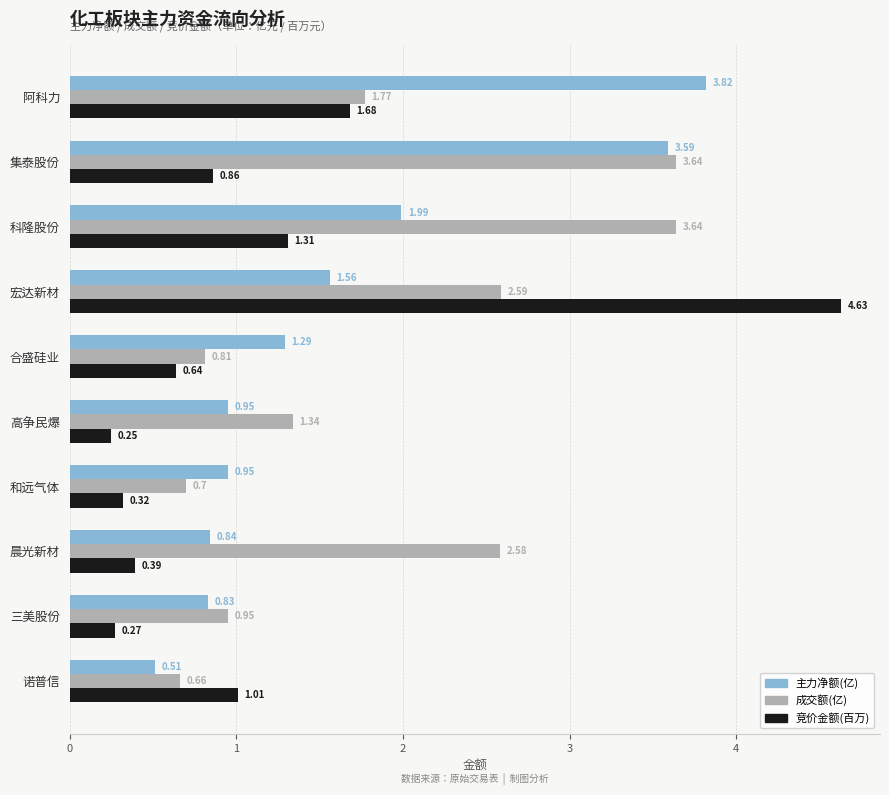

What is the difference between the highest and lowest values at 高争民爆?

1.1